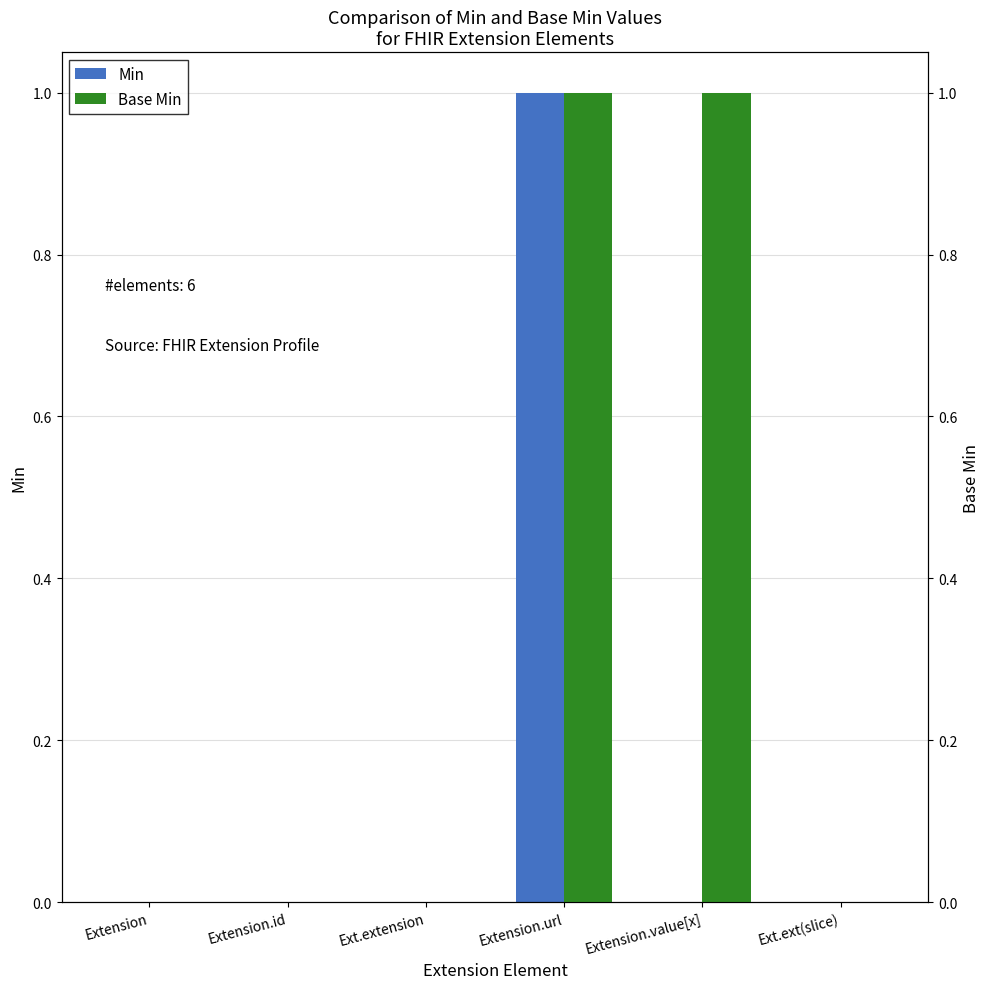

At which category is the sum across all series the highest?

Extension.url